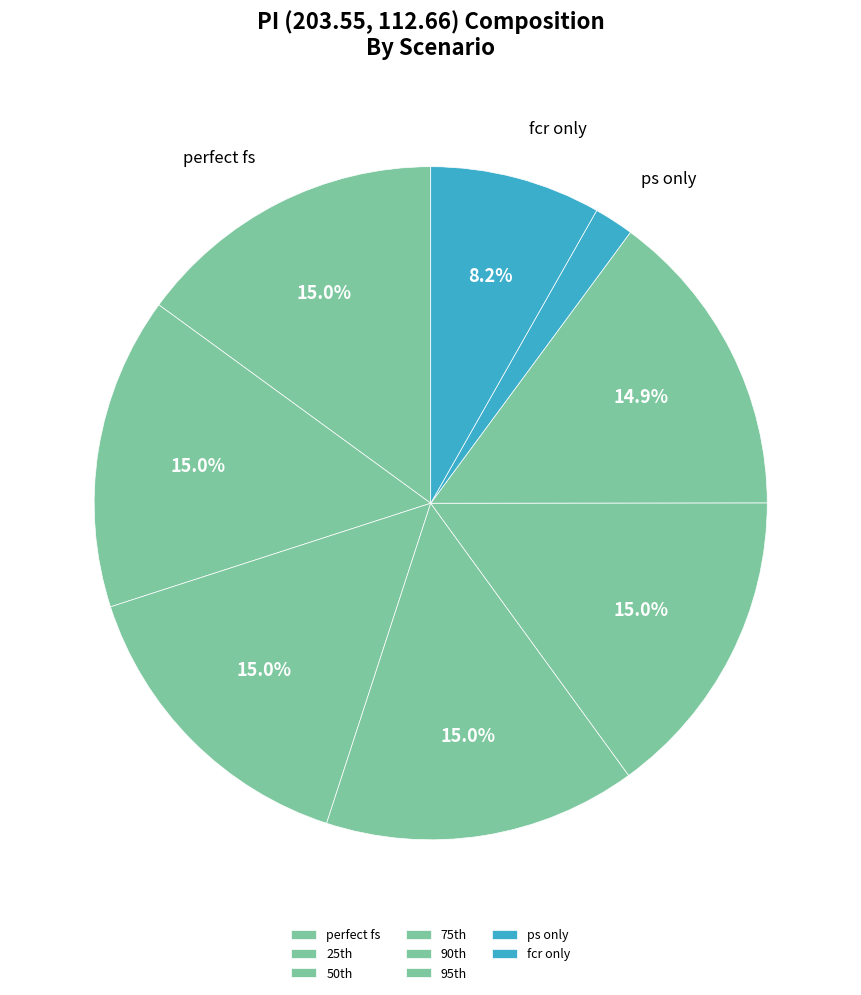

Is there a majority slice in this chart?

No